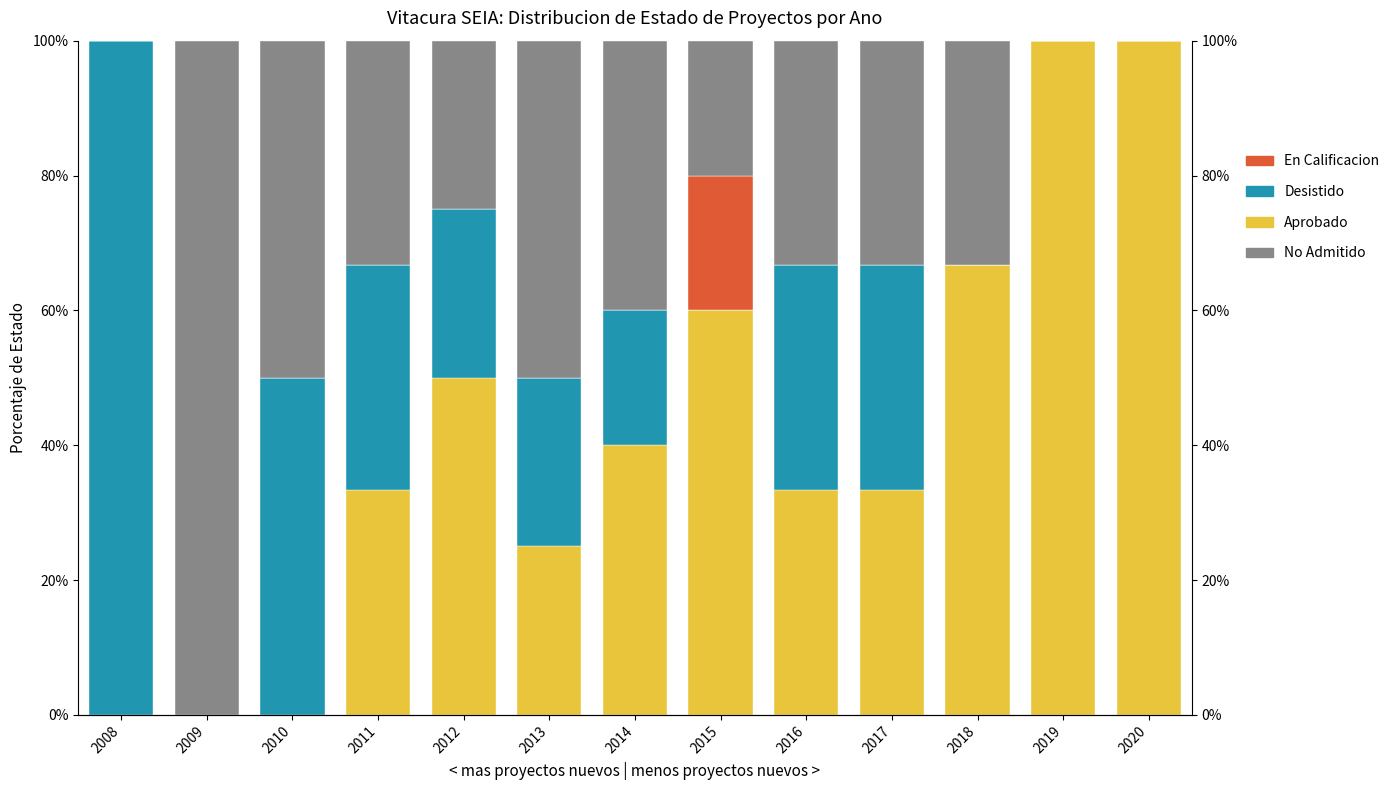

Rank the series at 2009 from lowest to highest value.

Aprobado, Desistido, En Calificacion, No Admitido